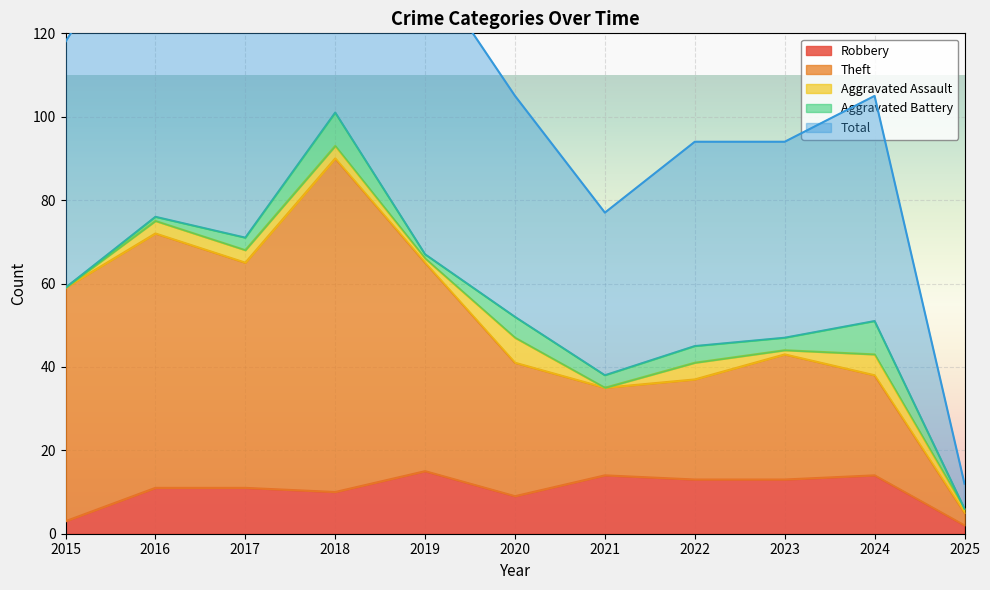

Which series has the widest spread of values?

Total